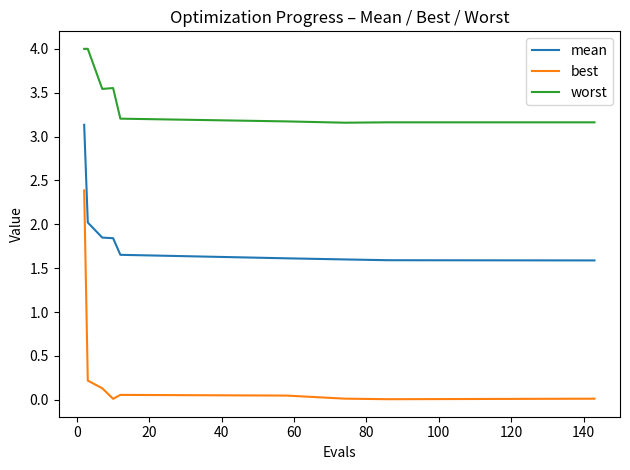

What is the difference between the maximum and minimum values in the worst series?

0.8